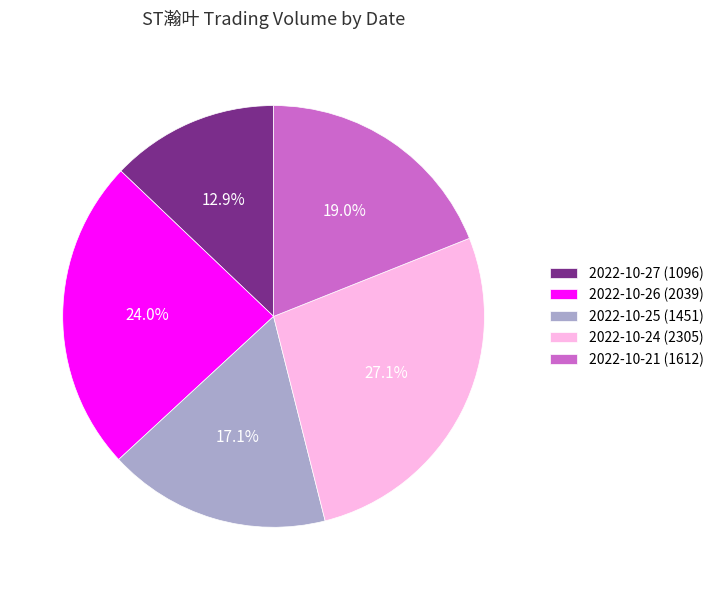

Rank the categories by value from highest to lowest.

2022-10-24, 2022-10-26, 2022-10-21, 2022-10-25, 2022-10-27